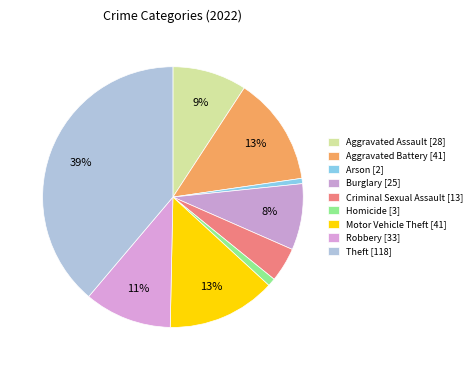

Approximately how many times larger is the value at Motor Vehicle Theft compared to Criminal Sexual Assault?

3.2